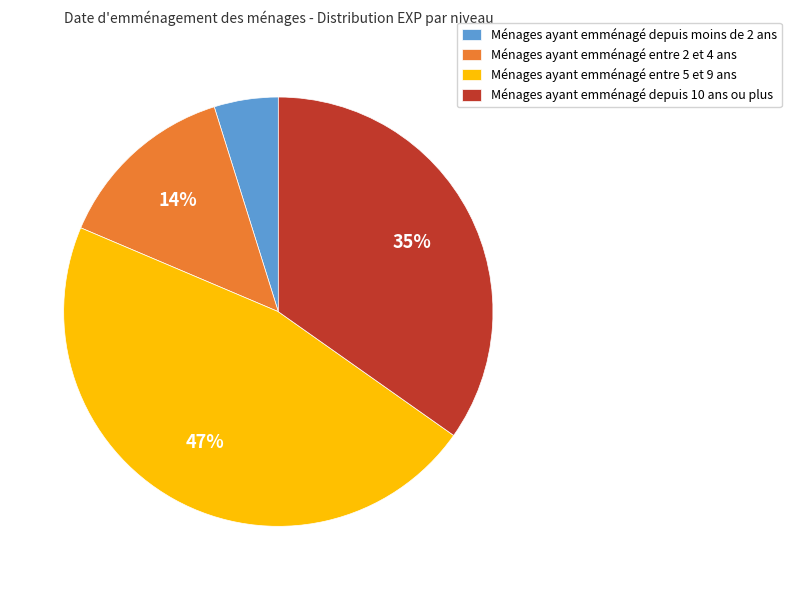

Which category has the biggest portion of the pie?

Ménages ayant emménagé entre 5 et 9 ans